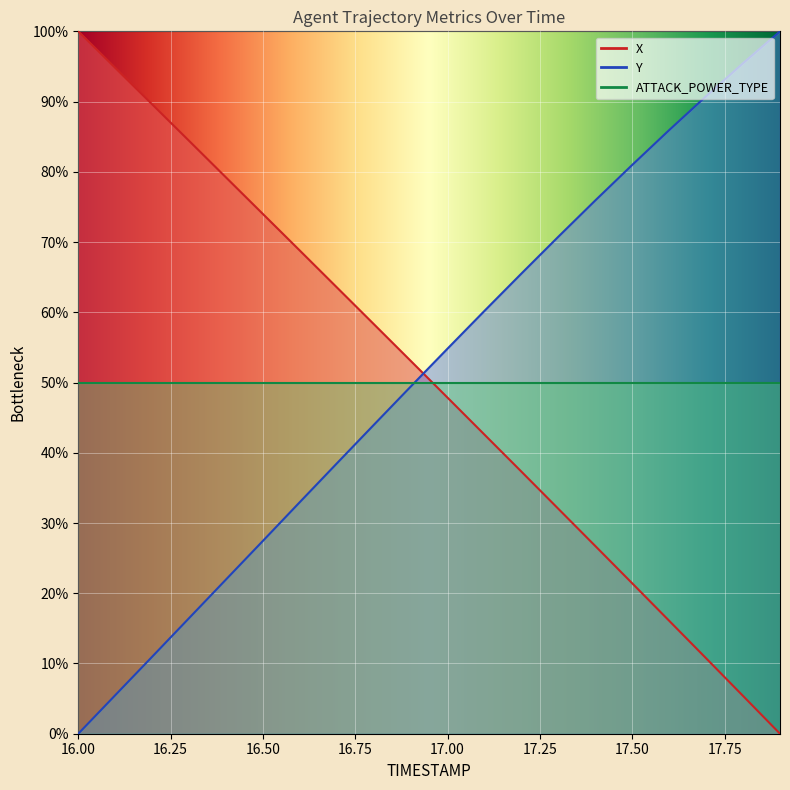

How many data points in X are less than 53?

10